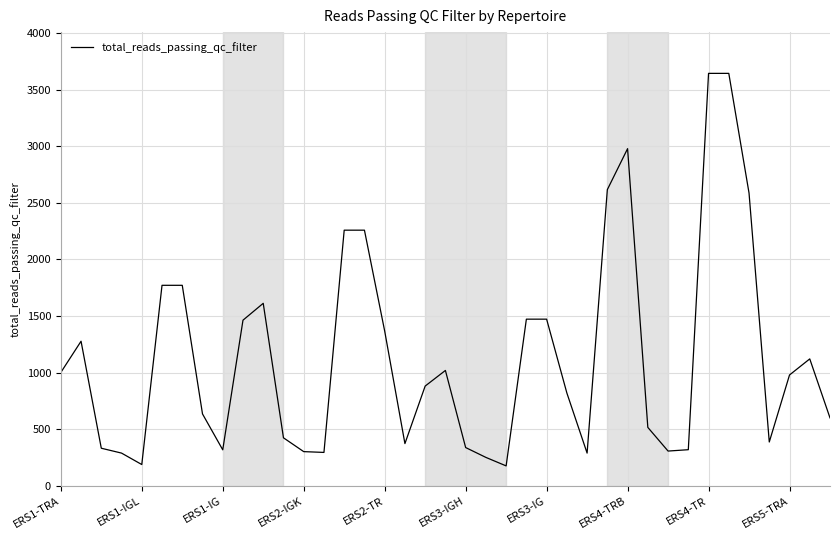

What is the difference between the maximum and minimum values?

3467